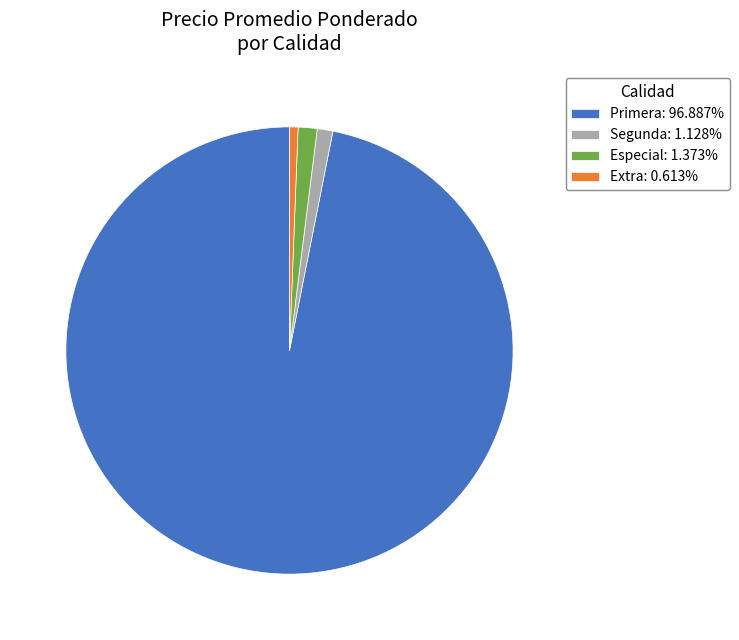

Approximately how many times larger is the value at Especial: 1.373% compared to Segunda: 1.128%?

1.2